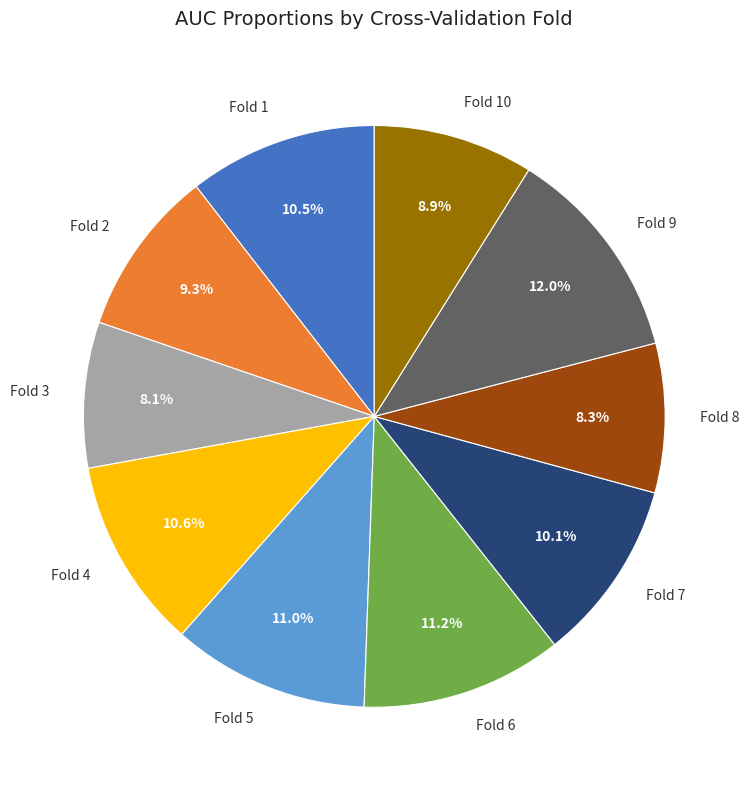

Is it true that Fold 9 is 21% of the pie?

False